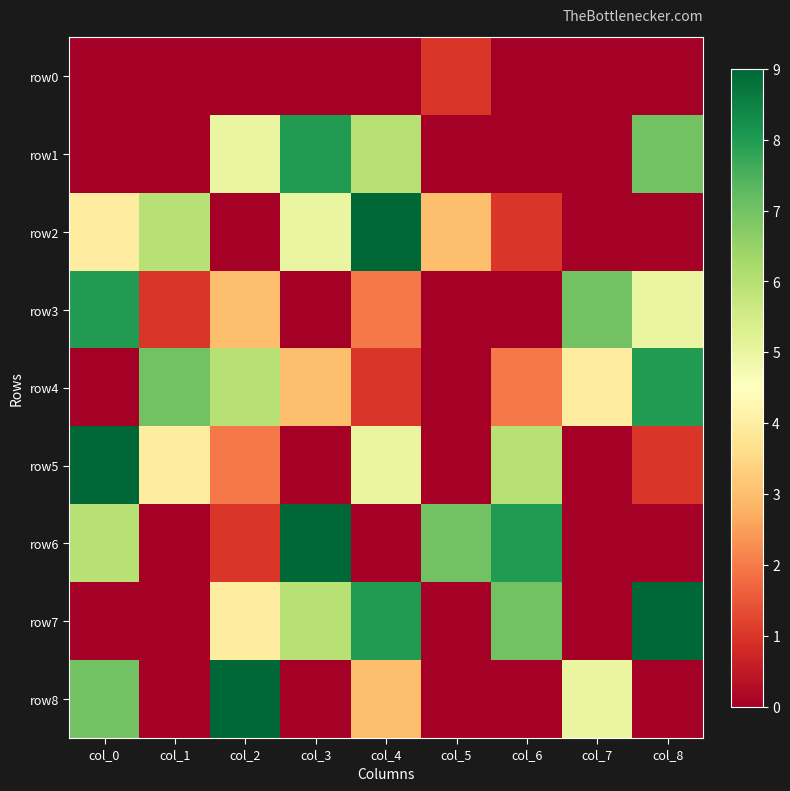

Which series has the largest total across all categories?

row7